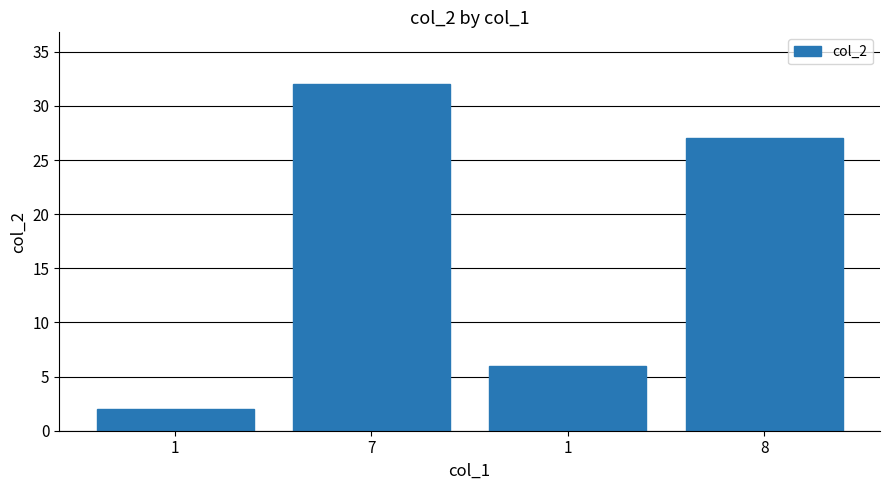

Is it true that the value at 1 is 2?

False